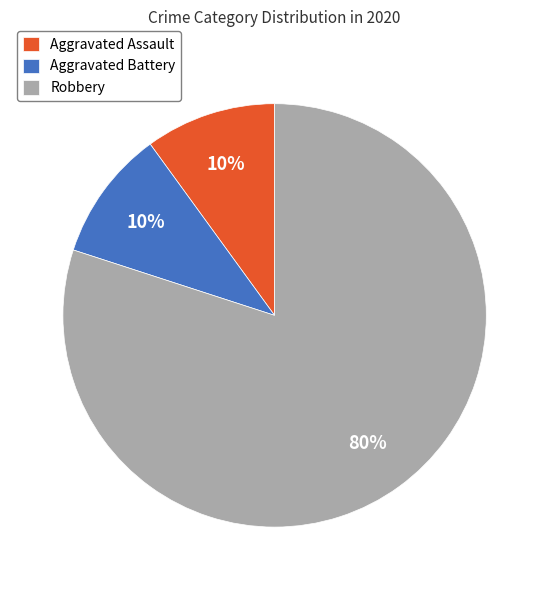

What is the ratio of the value at Robbery to the value at Aggravated Battery?

8.0